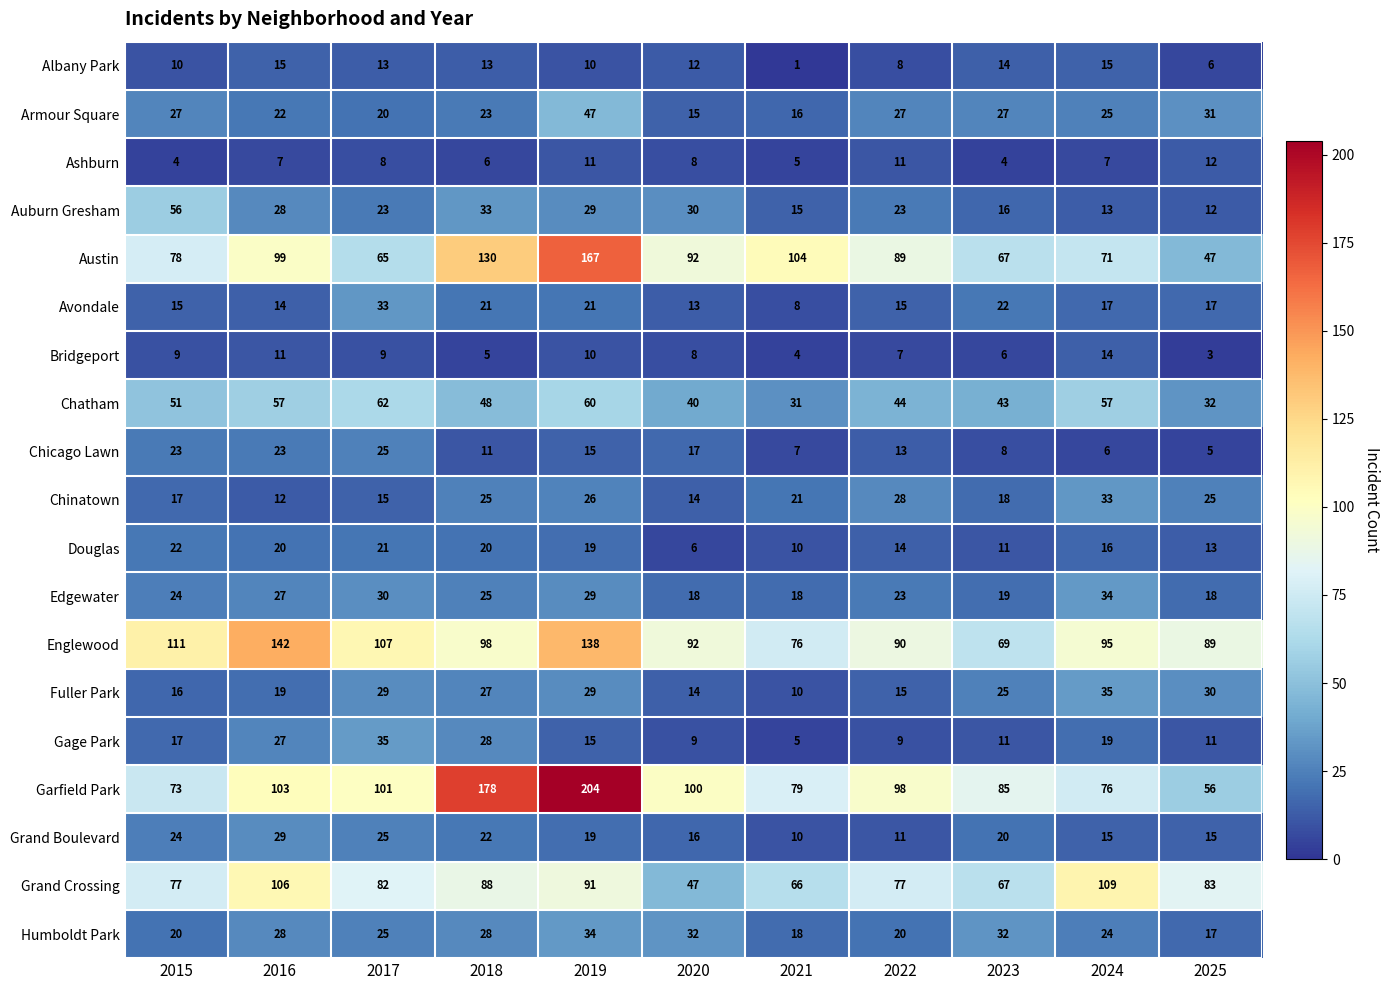

Which category has the highest value in the Auburn Gresham series?

2015